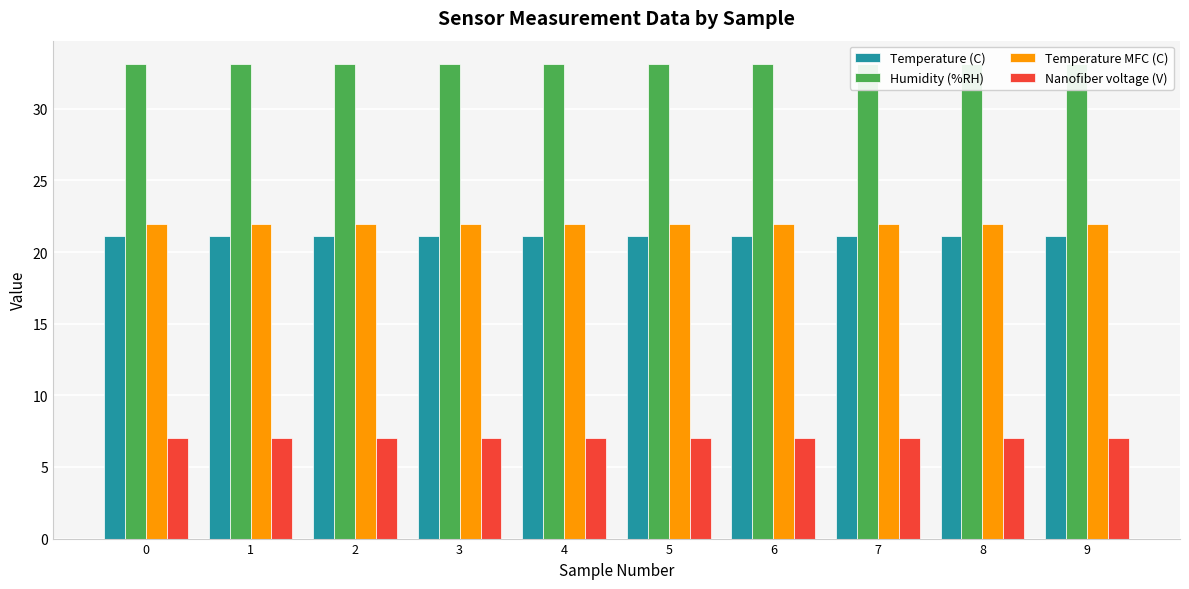

Are the bars grouped side by side (vs. stacked)?

Yes